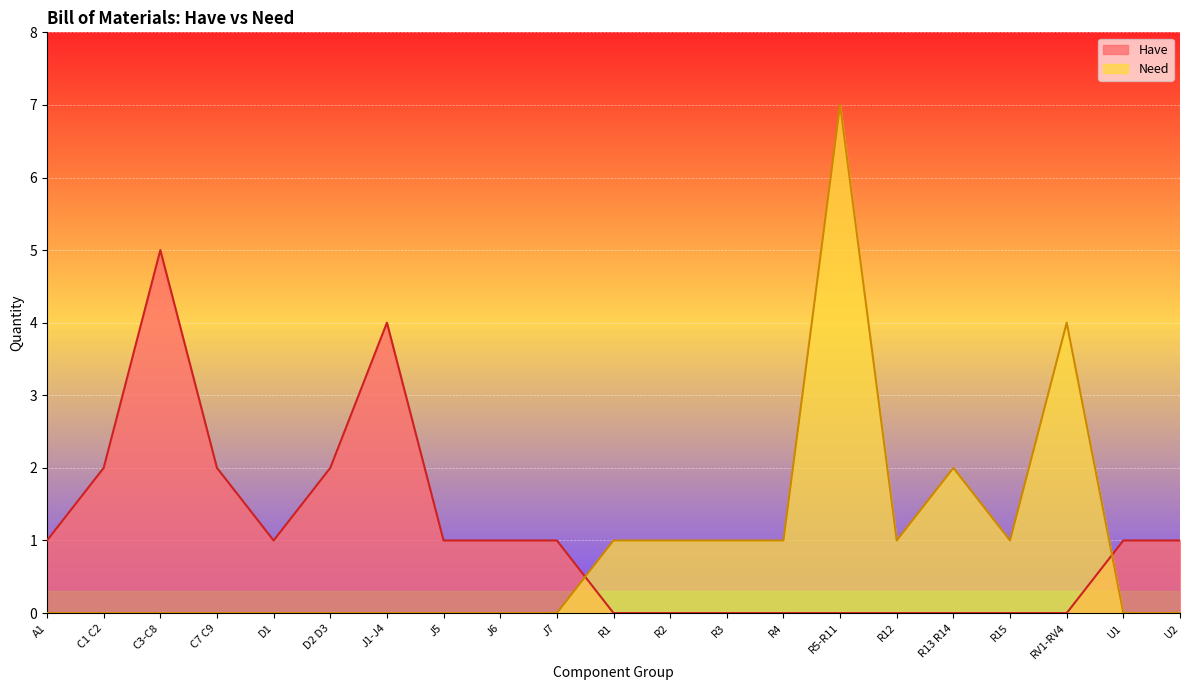

Rank the categories by Have value from lowest to highest.

R1, R2, R3, R4, R5-R11, R12, R13 R14, R15, RV1-RV4, A1, D1, J5, J6, J7, U1, U2, C1 C2, C7 C9, D2 D3, J1-J4, C3-C8